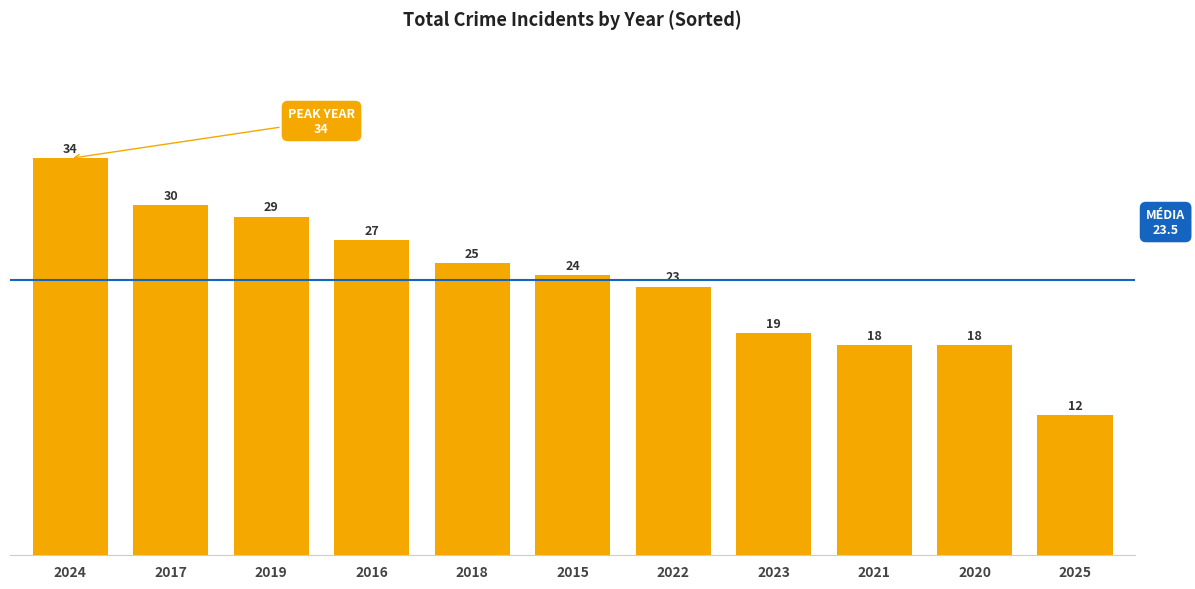

Which has a higher value, 2025 or 2015?

2015